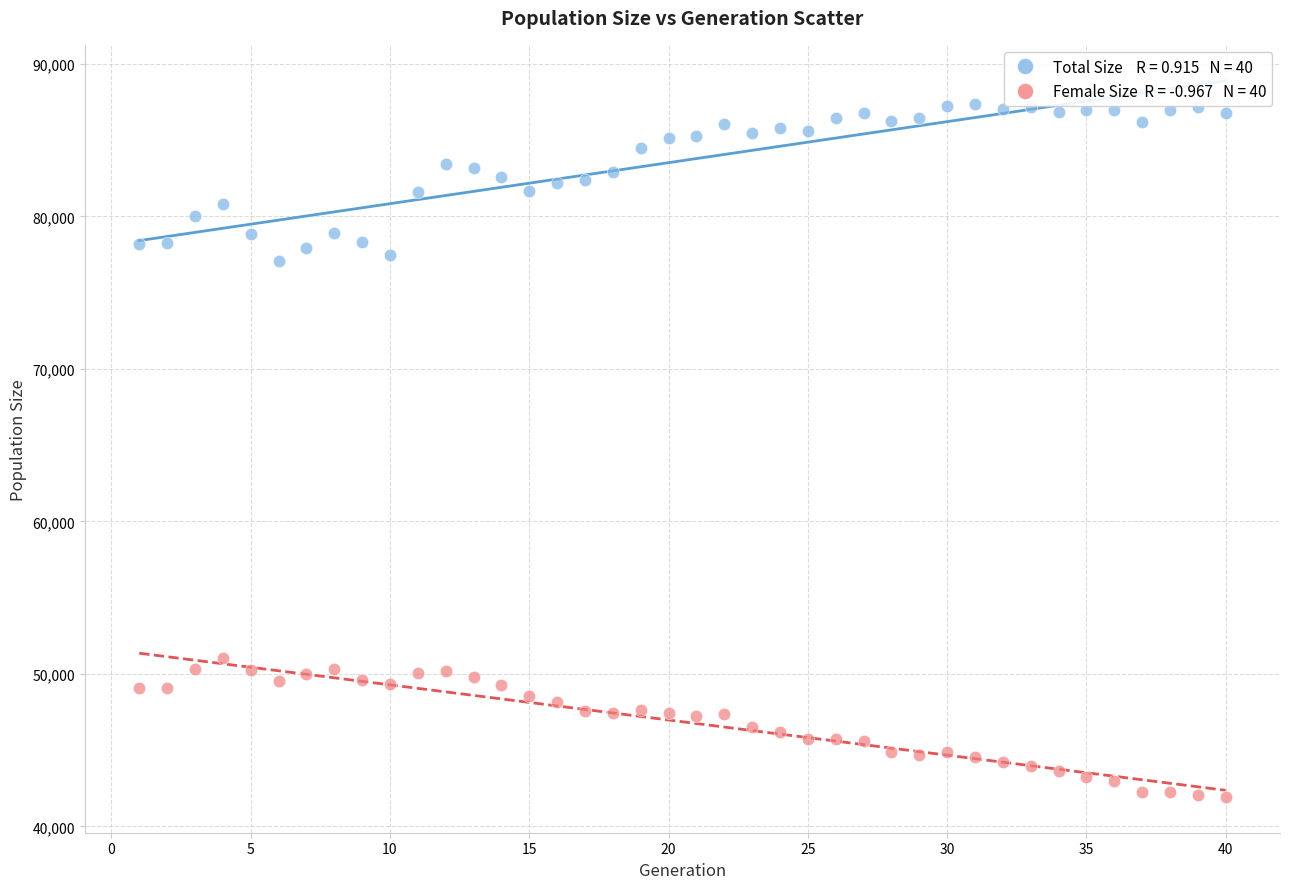

Across all data points, what is the range of X values (max minus min)?

39